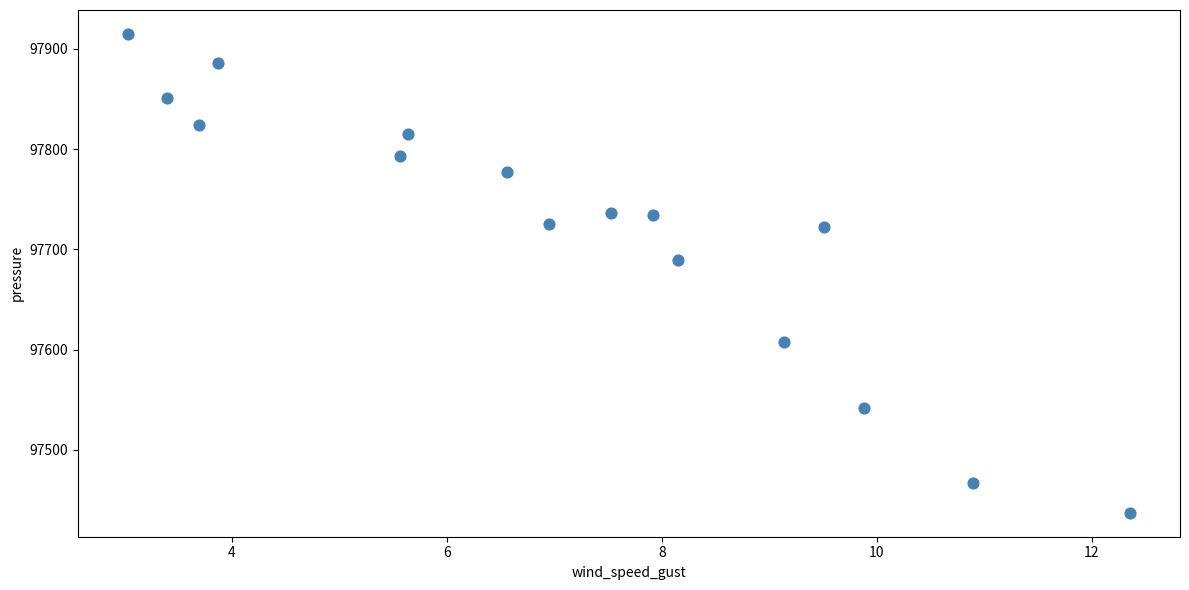

What is the range of Y values (max minus min)?

477.6